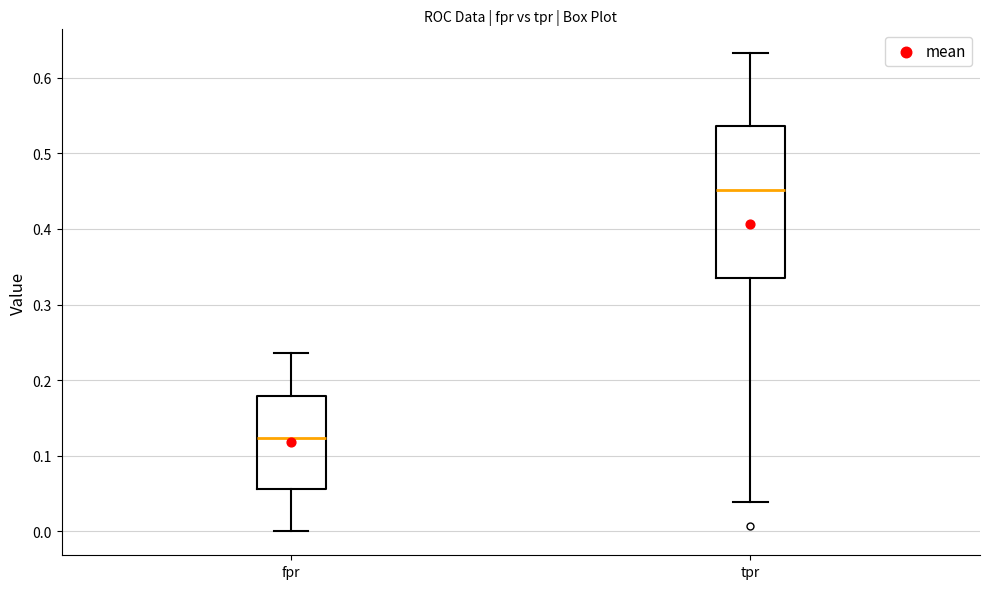

Where does the upper whisker of the box for fpr end on the y-axis? The values are not printed on the chart, so give them approximately, as read against the axis.

0.24